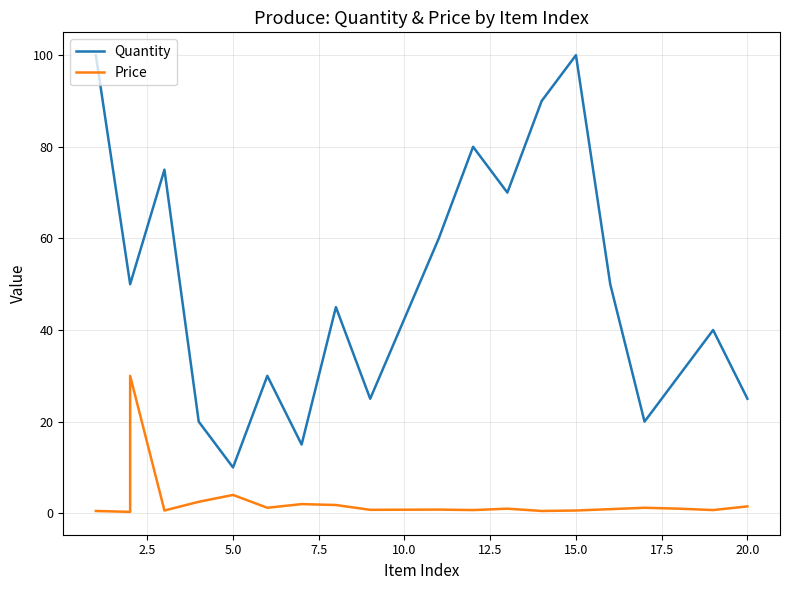

Which series has the largest total across all categories?

Quantity